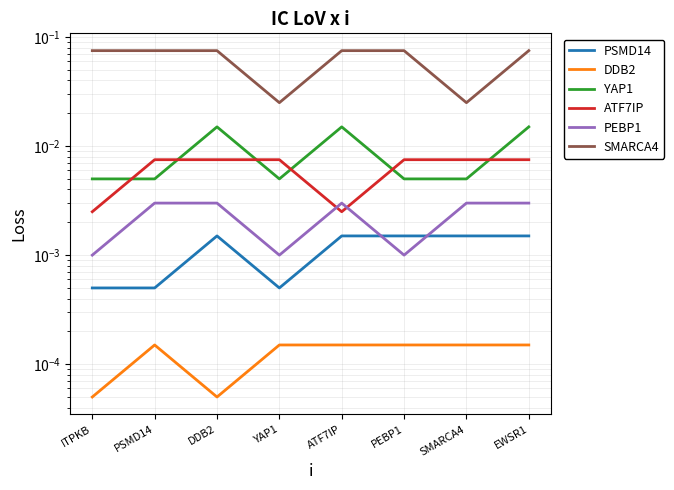

The value of PEBP1 at ATF7IP is 0.0. True or false?

True